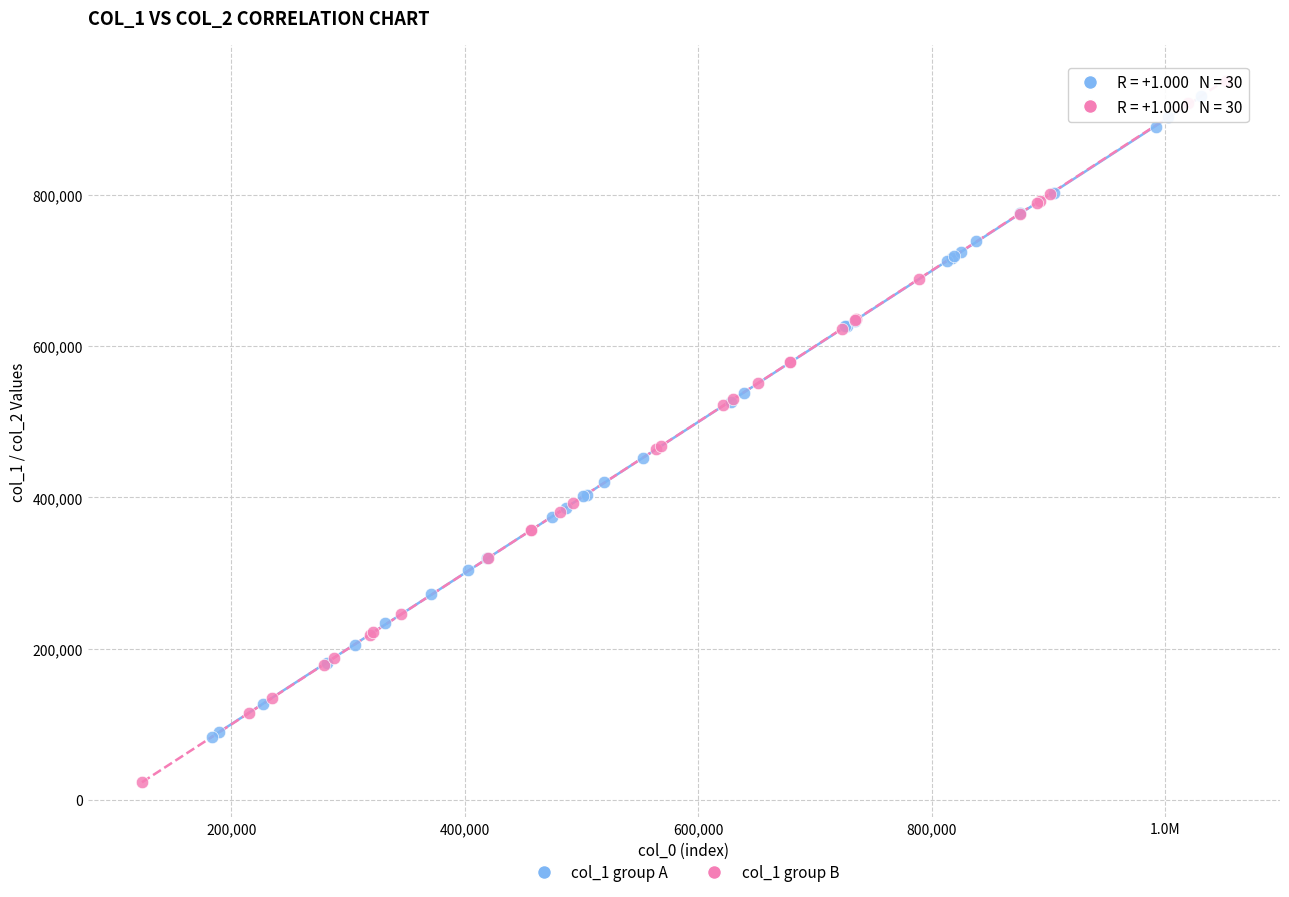

What are all the series names shown in the legend?

col_1 group A, col_1 group B